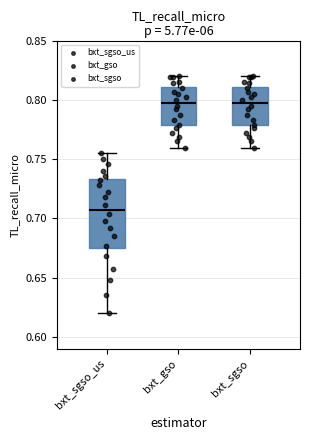

Reading left to right, transcribe this box plot: for each box, give where its median line is, the range the box spans, and where its two whiskers end, as read against the y-axis. The values are not printed on the chart, so give them approximately, as read against the axis.

bxt_sgso_us: median 0.705, box 0.675 to 0.735, whiskers 0.620 to 0.755
bxt_gso: median 0.795, box 0.780 to 0.810, whiskers 0.760 to 0.820
bxt_sgso: median 0.795, box 0.780 to 0.810, whiskers 0.760 to 0.820